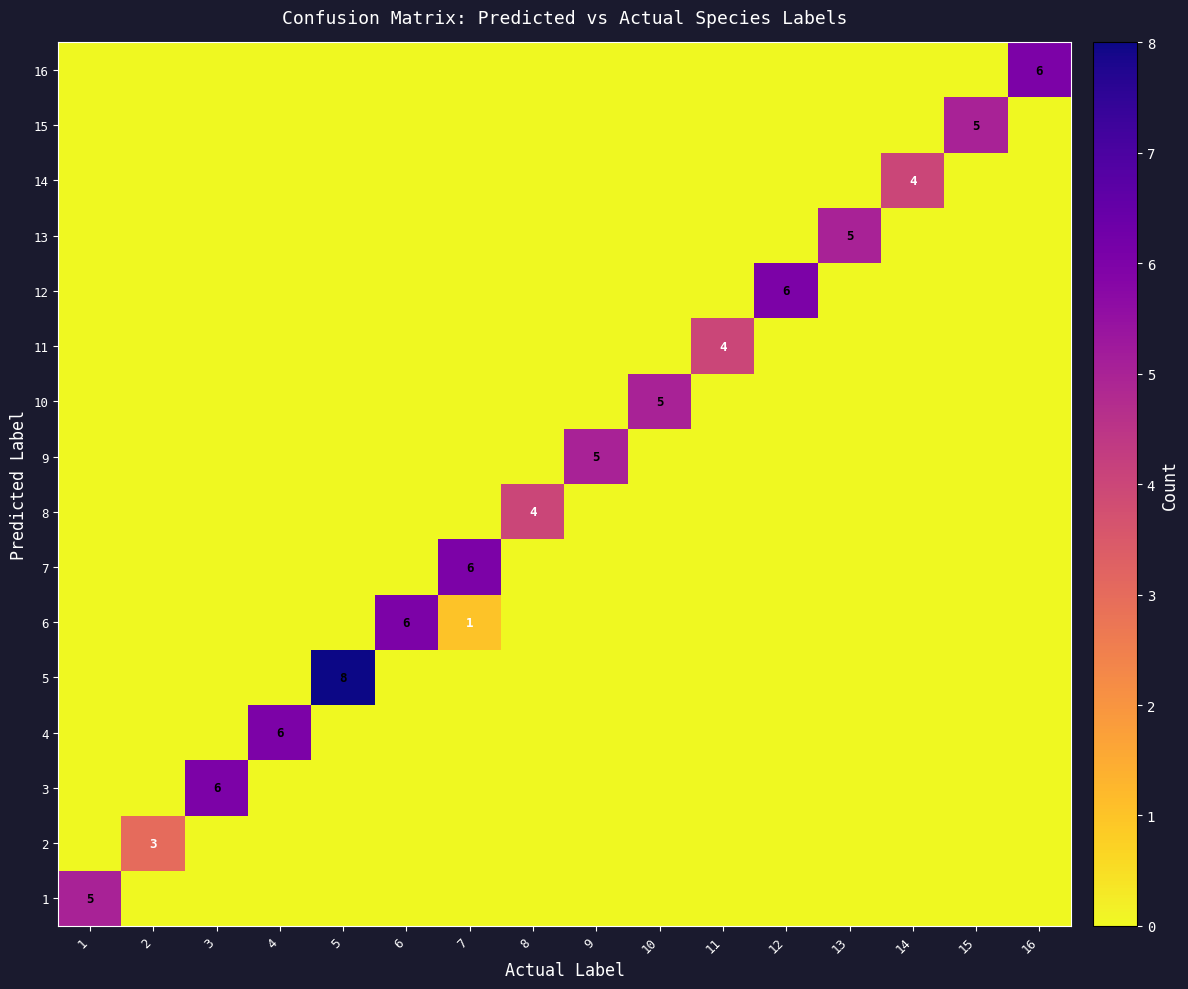

What is the spread (max minus min) of values at 2?

3